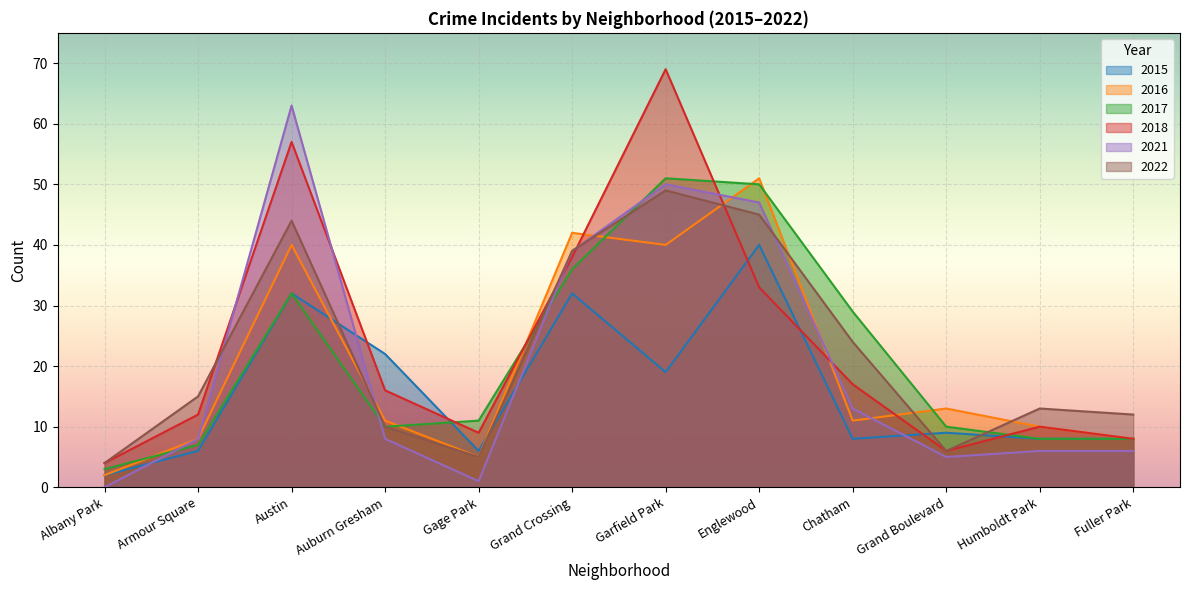

How many times do 2016 and 2018 cross each other?

6